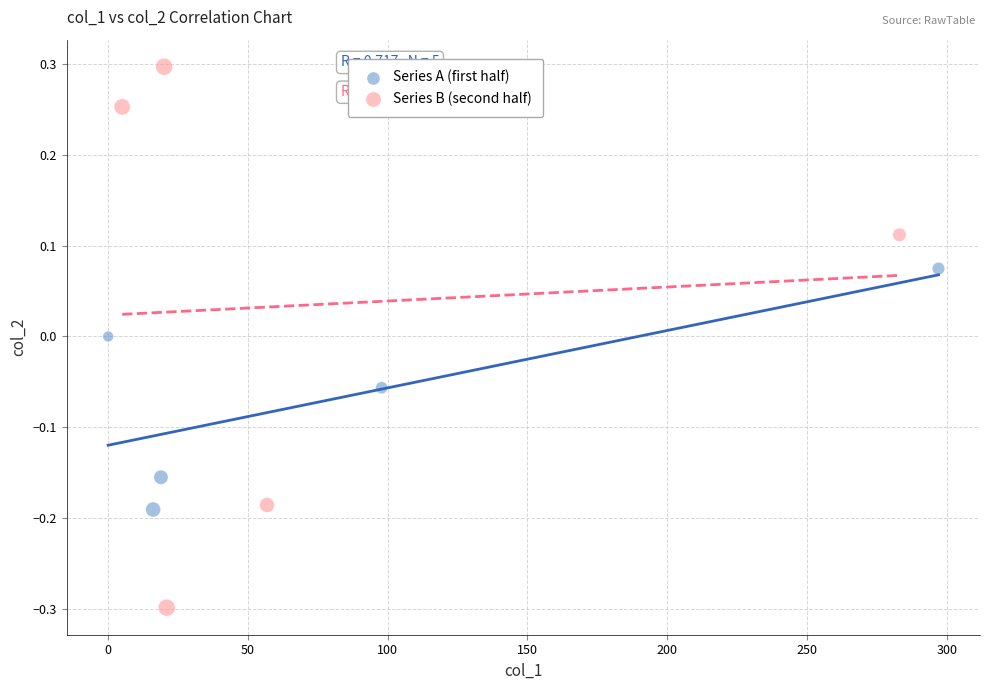

Which series contains the lowest Y value?

Series B (second half)